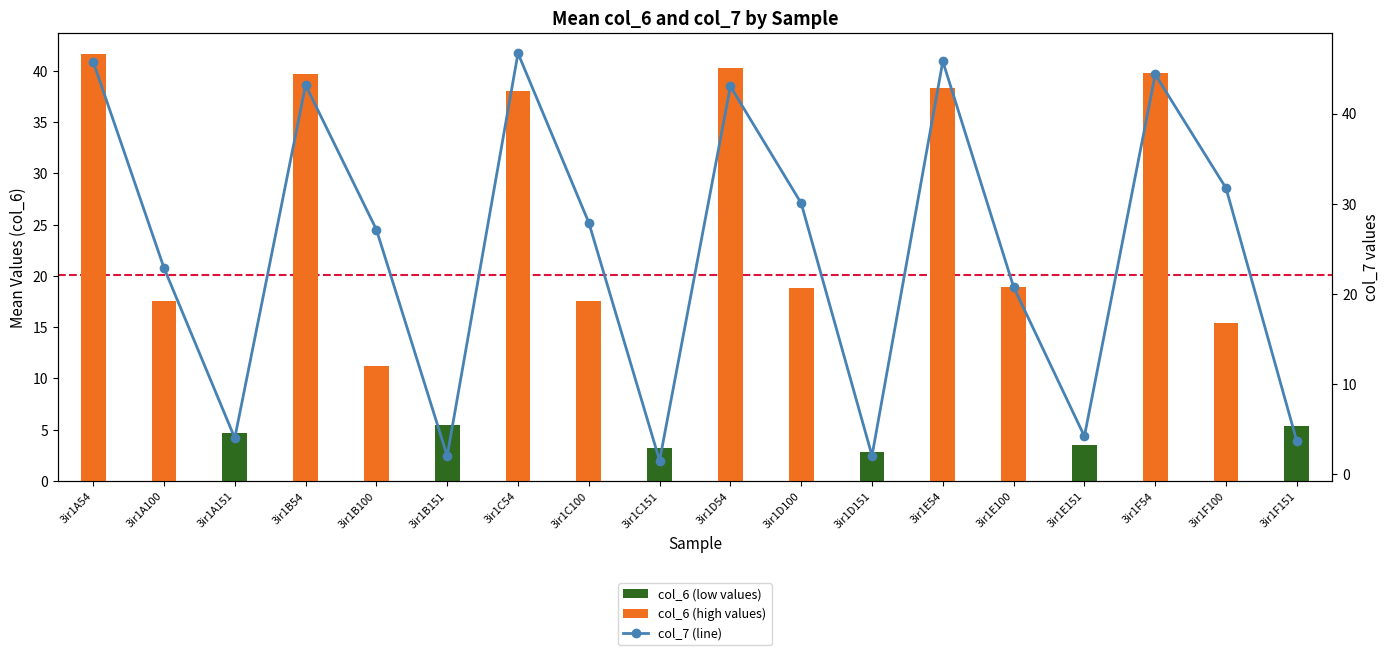

At which category is the sum across all series the highest?

3ir1A54